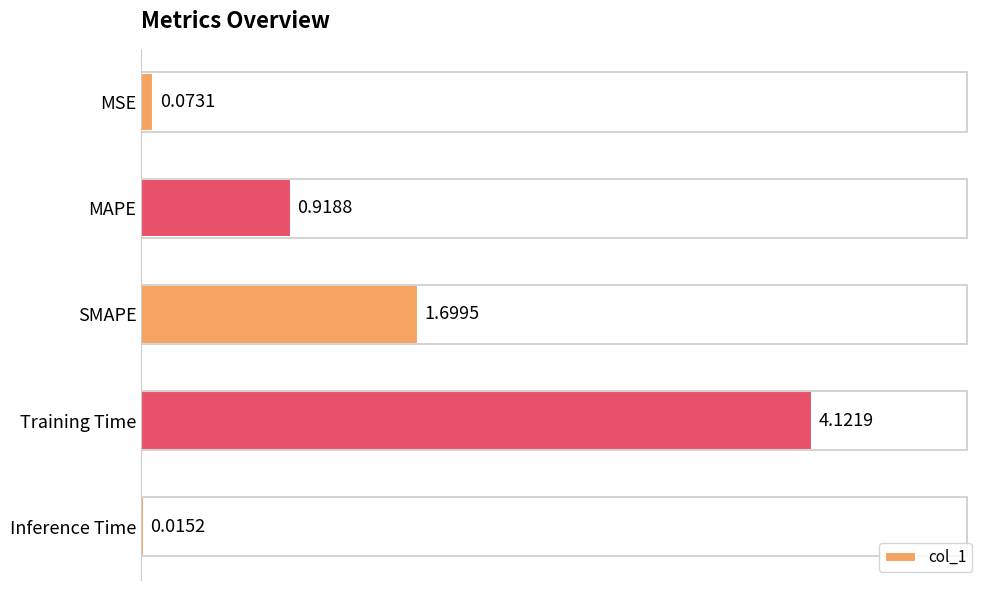

Which has a higher value, Inference Time or SMAPE?

SMAPE